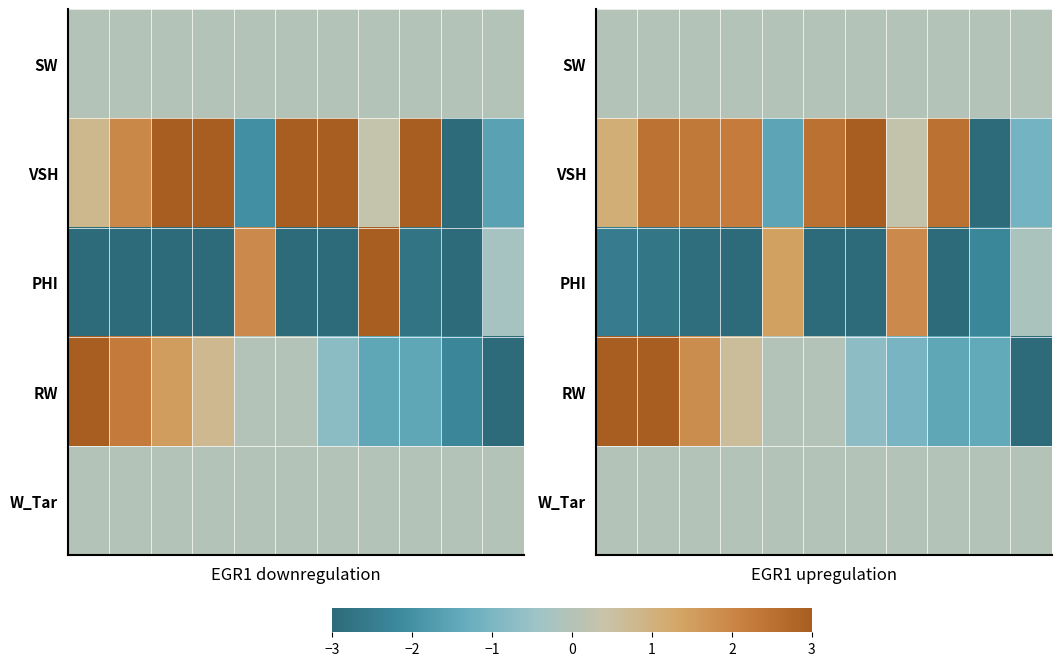

Count the number of categories in the chart.

11